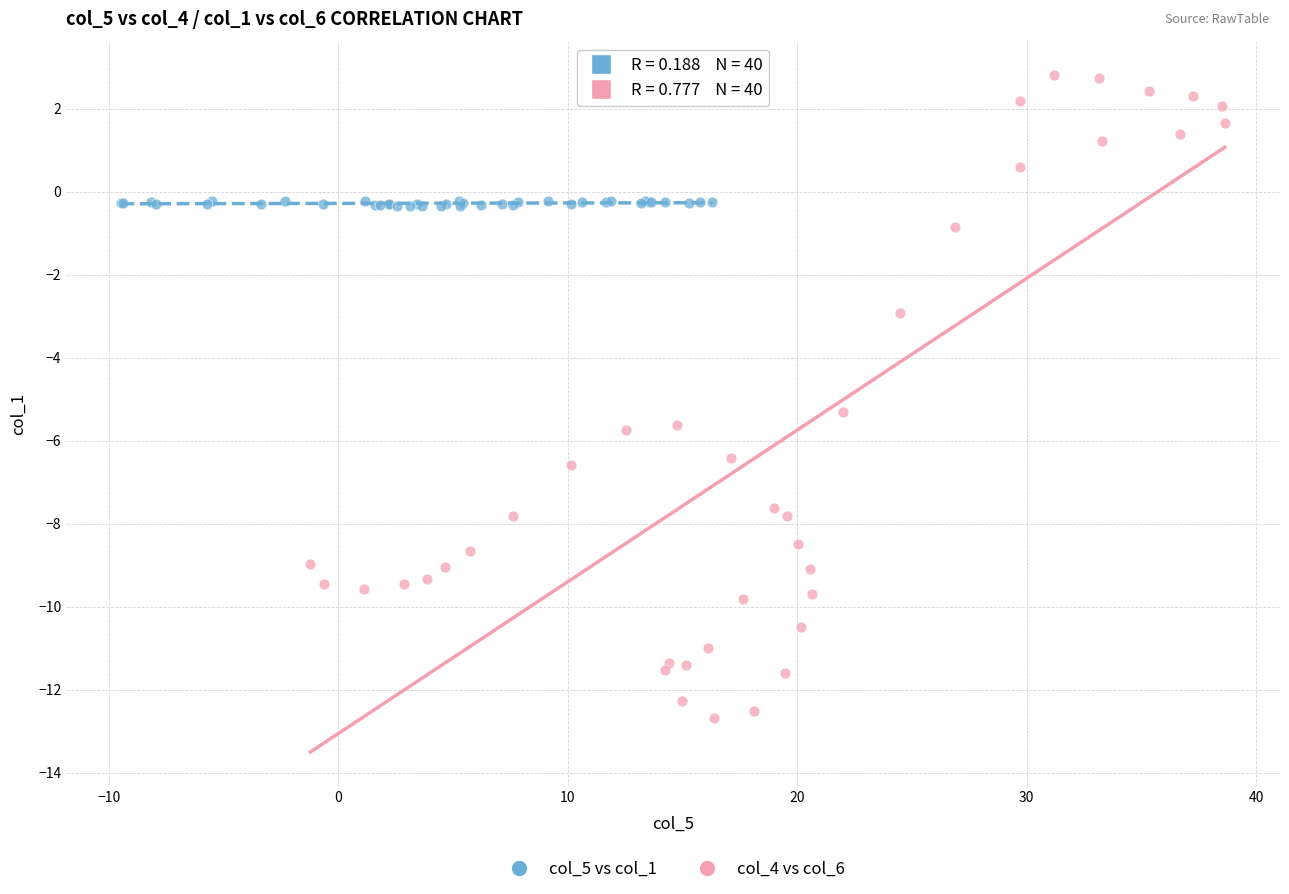

Which series reaches the maximum Y coordinate?

col_4 vs col_6